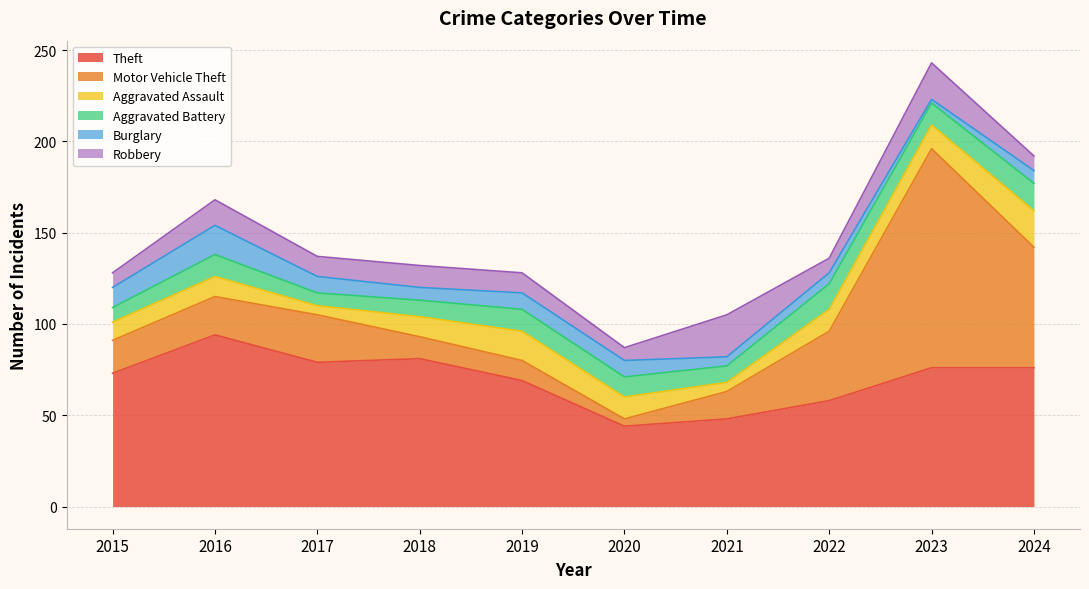

Rank the series at 2015 from lowest to highest value.

Aggravated Battery, Robbery, Aggravated Assault, Burglary, Motor Vehicle Theft, Theft